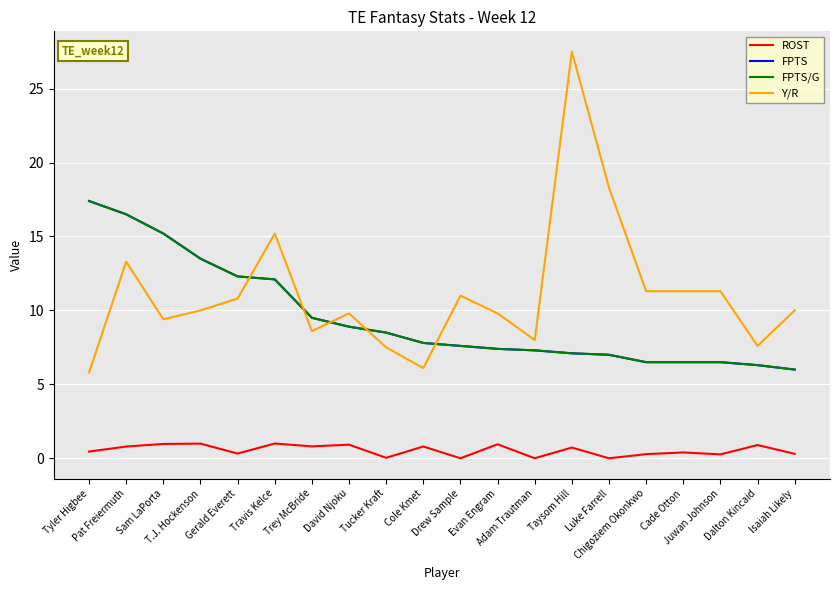

Is this an area chart (filled region under the line)?

No